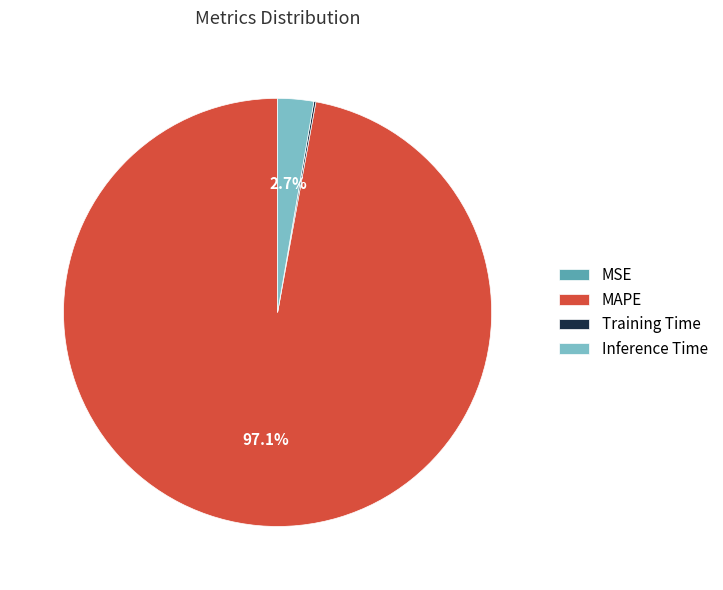

What percentage do Inference Time and MAPE together represent?

99.8%